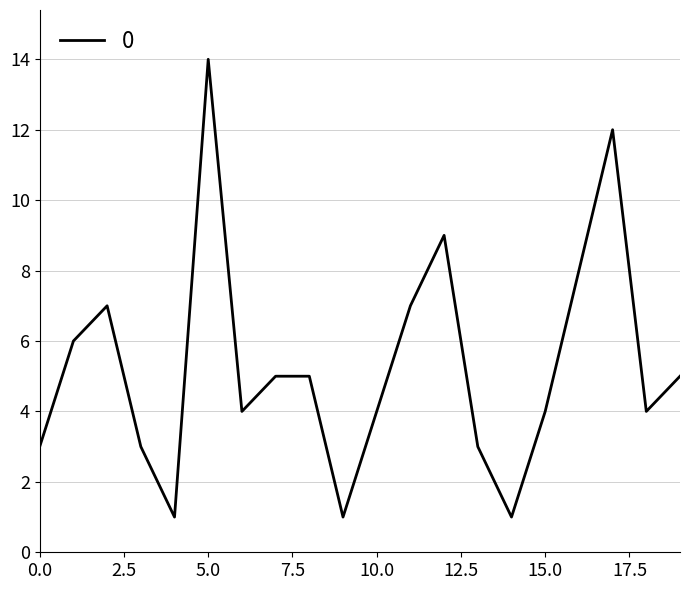

What is the greatest value displayed?

14